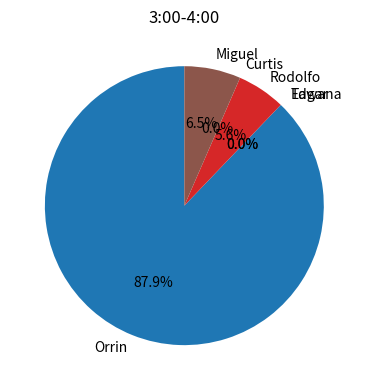

True or false: Orrin accounts for 88% of the total.

True